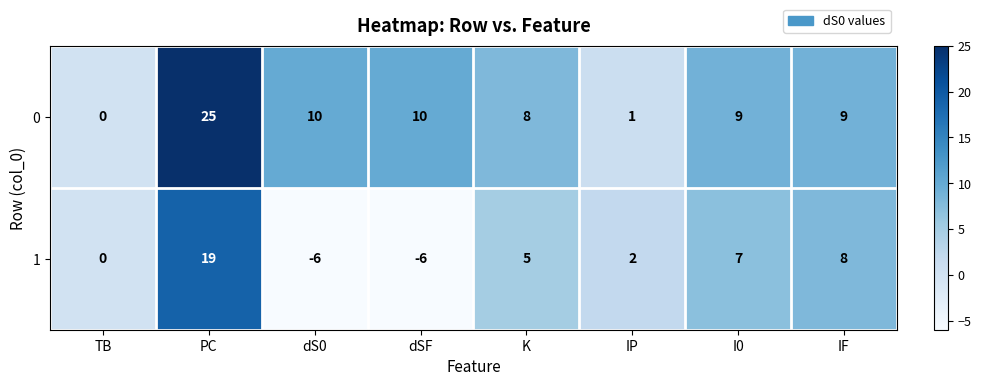

Is it true that 0 equals 25 at PC?

True